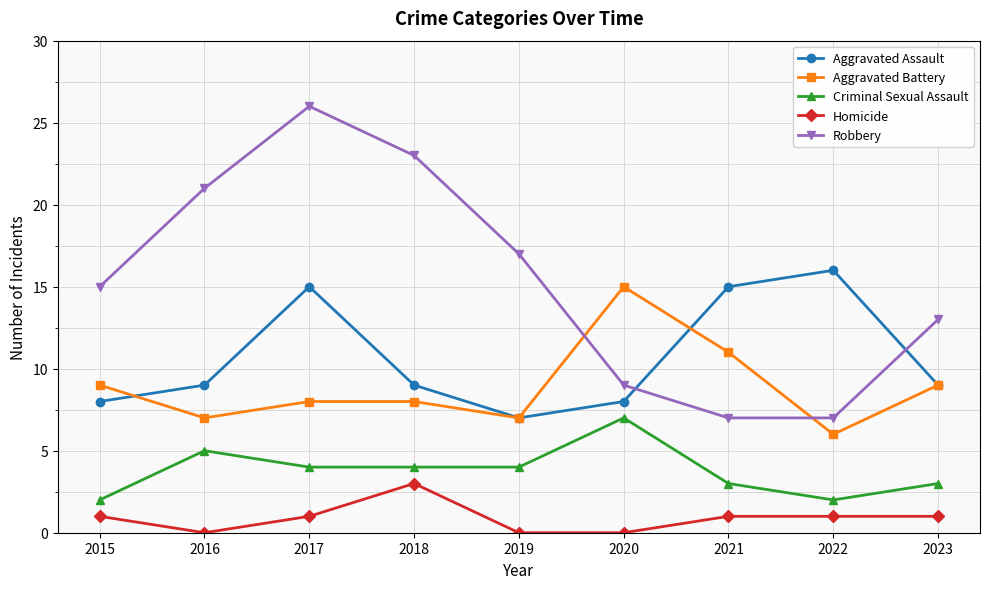

In Robbery, how many points are higher than both neighbors (excluding endpoints)?

1